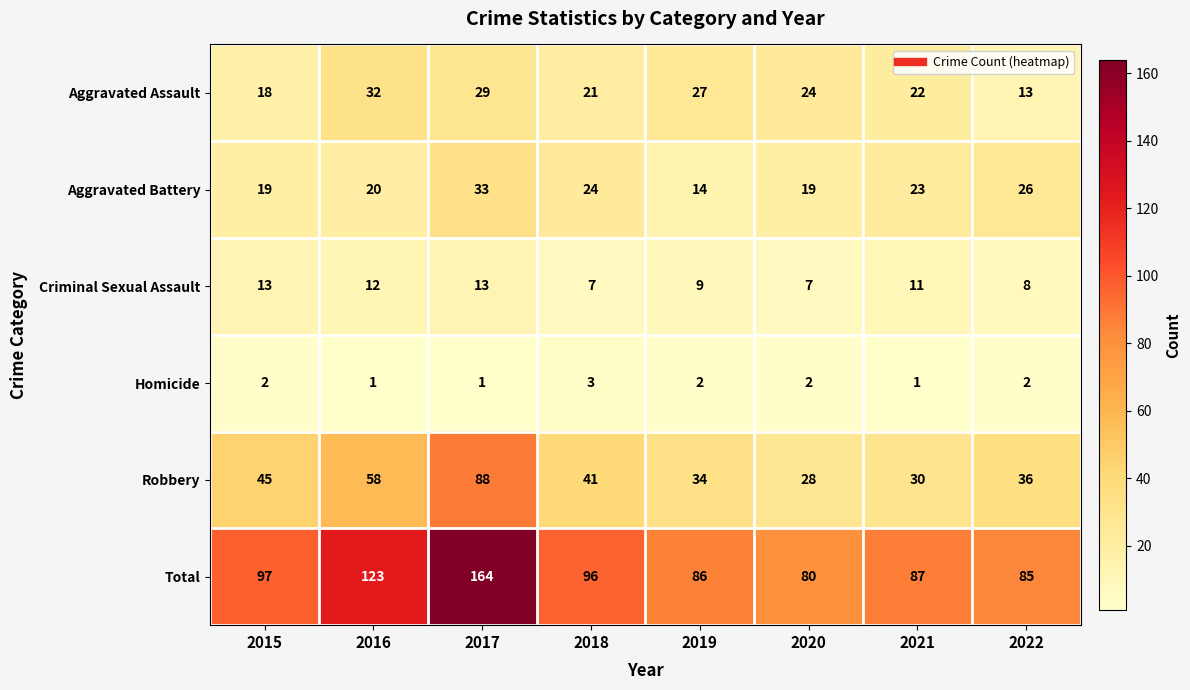

What is the spread (max minus min) of values at 2020?

78